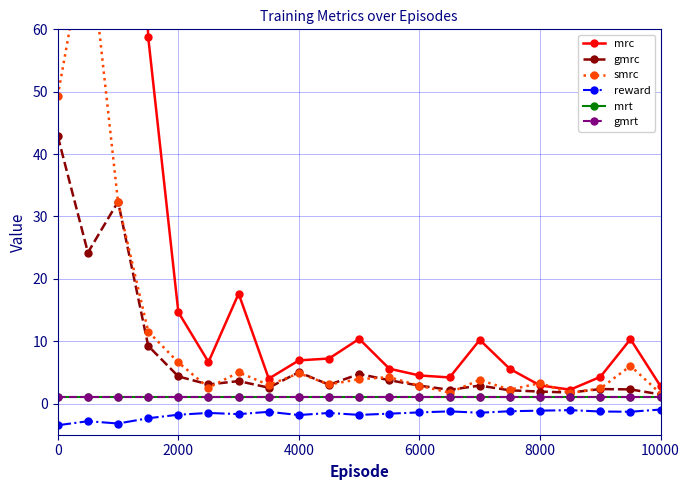

What is the difference between the second highest and second lowest values in the reward series?

2.1